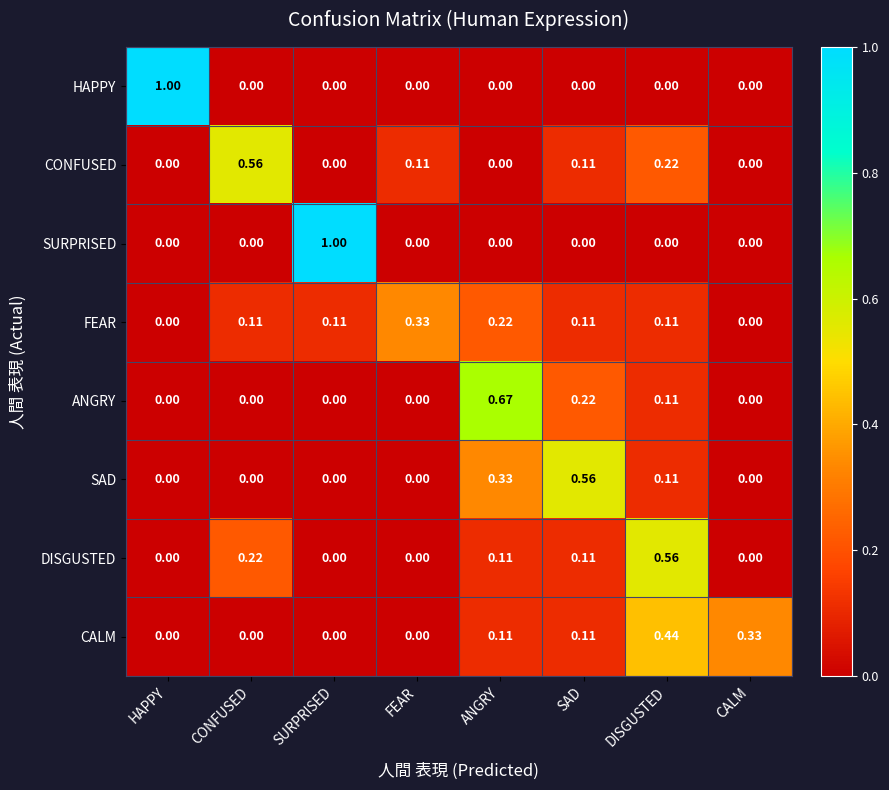

Between FEAR and ANGRY, which series saw the biggest shift?

ANGRY